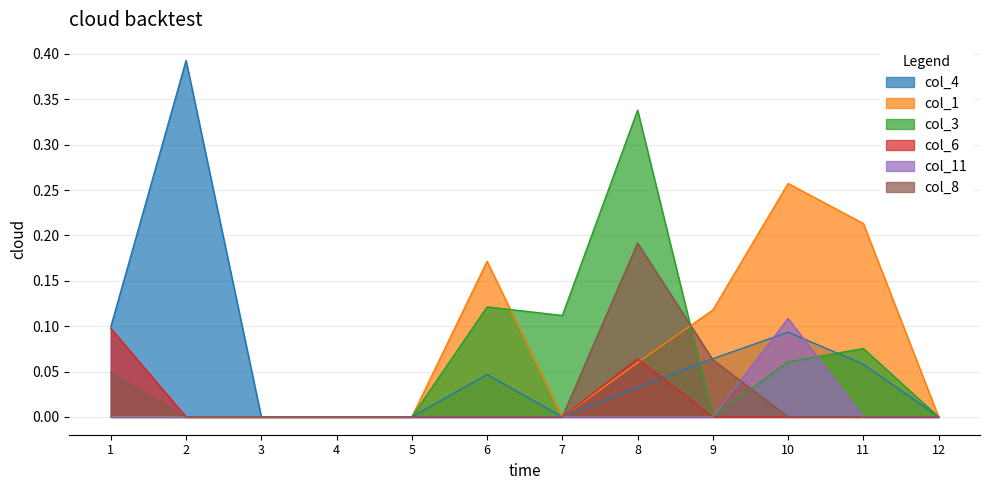

At which category does col_3 reach its first local peak?

6